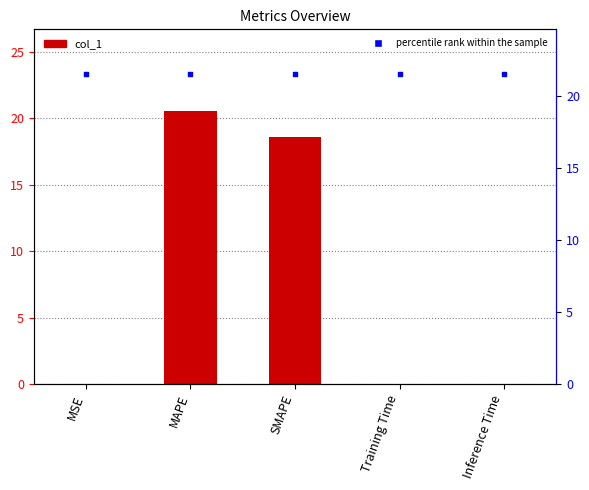

Is the value of percentile rank at MSE greater than the value of col_1 at Training Time?

Yes